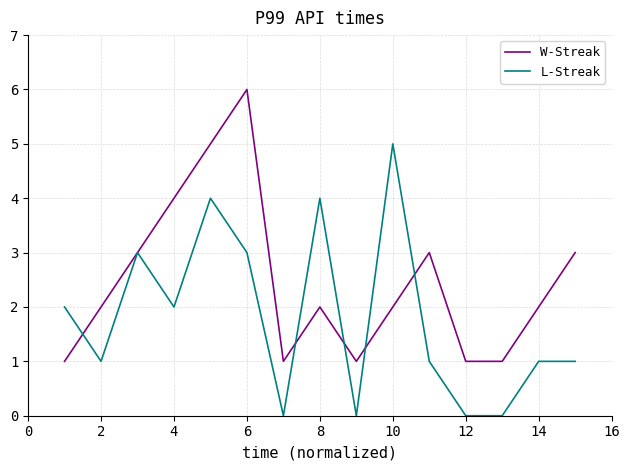

Count the number of categories in the chart.

15